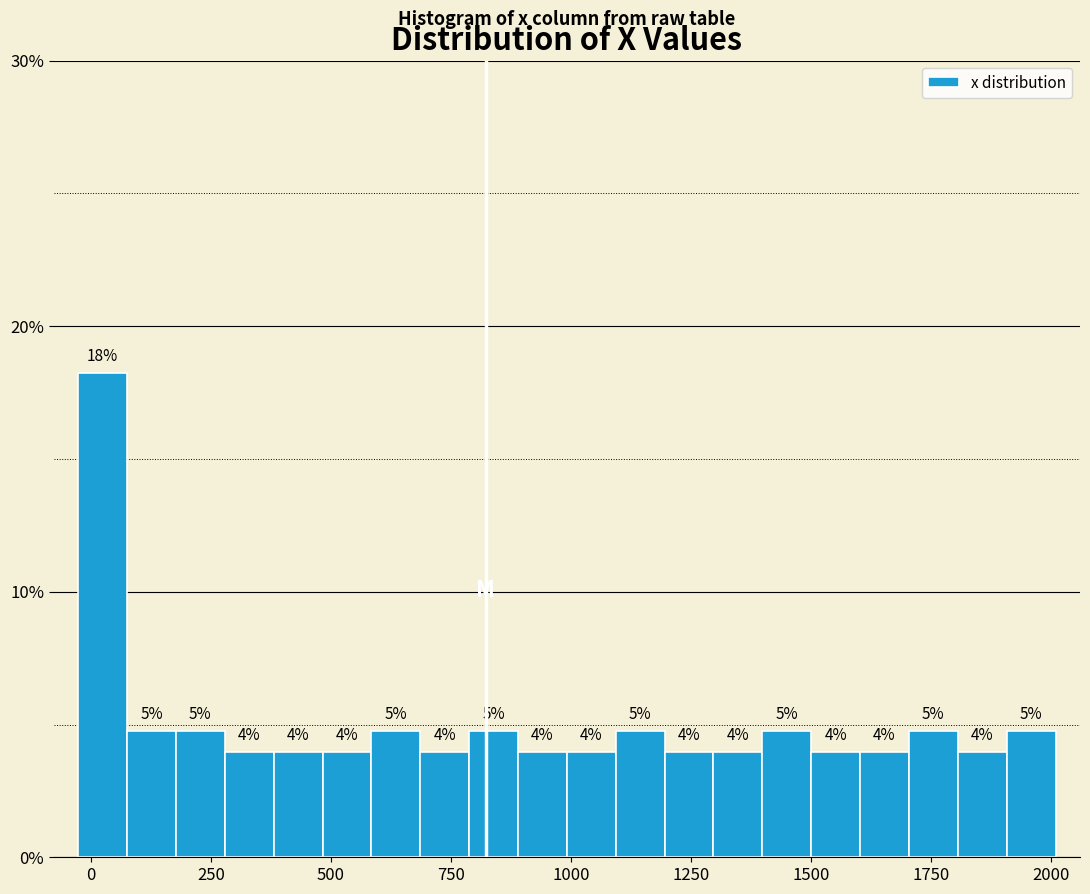

Around what value on the x-axis is the tallest bar? Give the approximate position of its centre, as read against the axis.

0